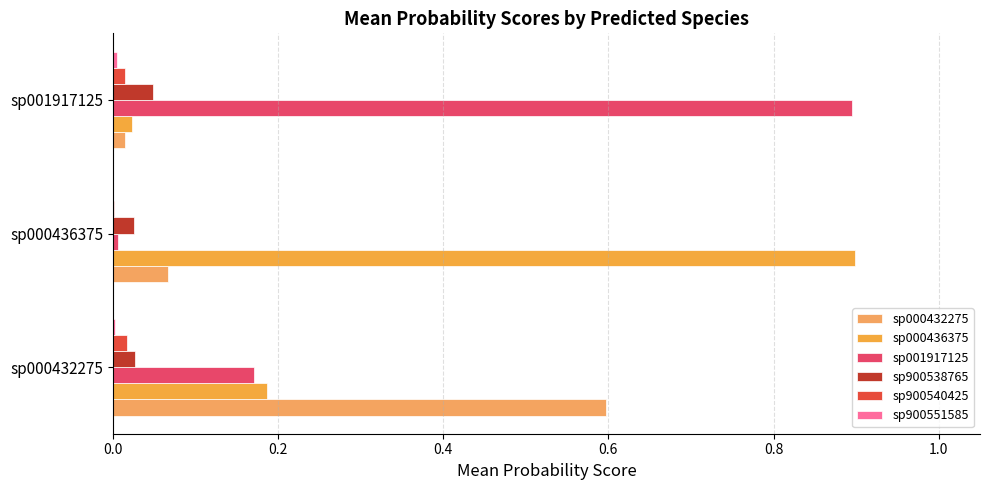

How many series are shown in this chart?

6